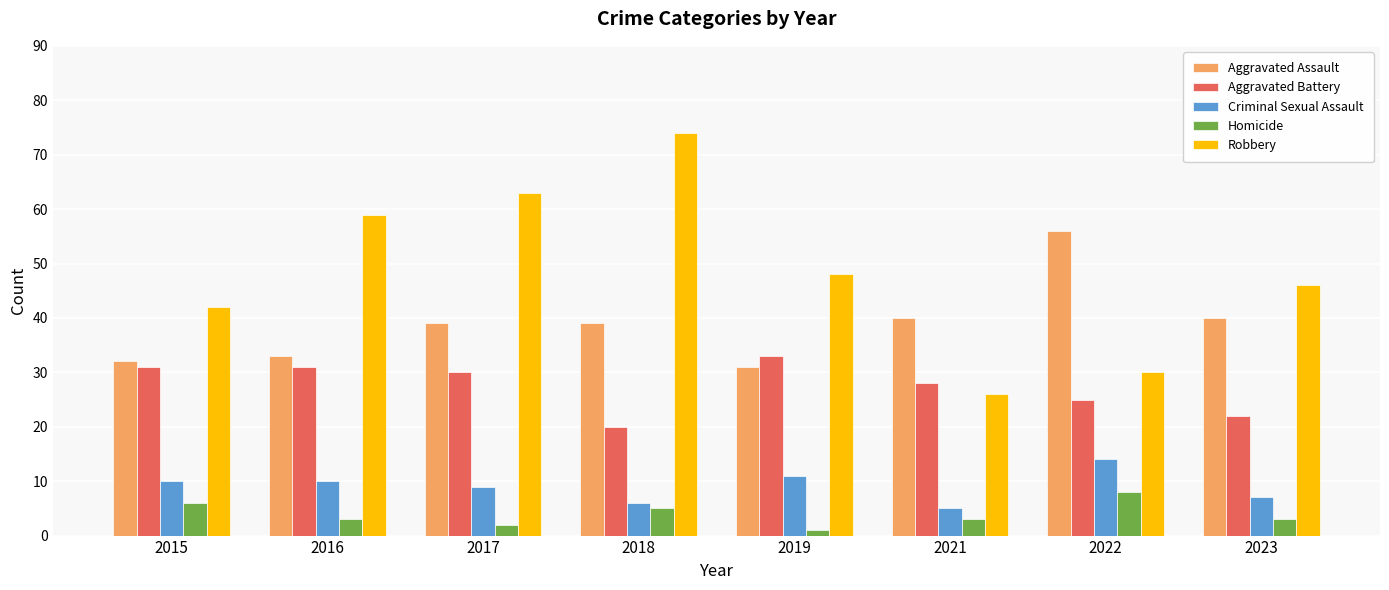

What is the spread (max minus min) of values at 2016?

56